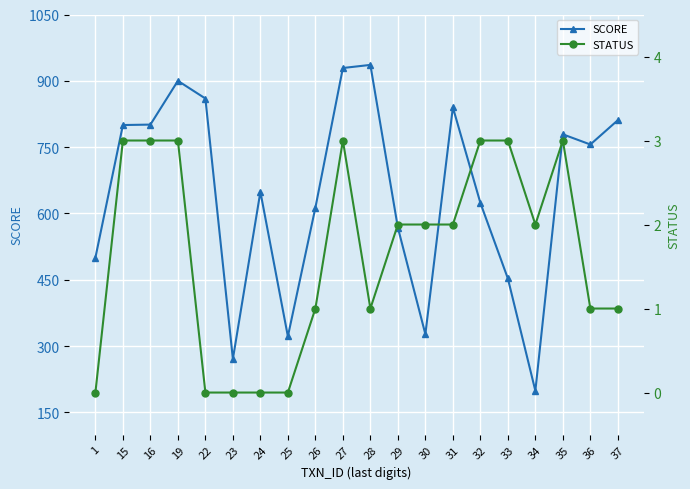

Which has a higher value, 15 or 23?

15